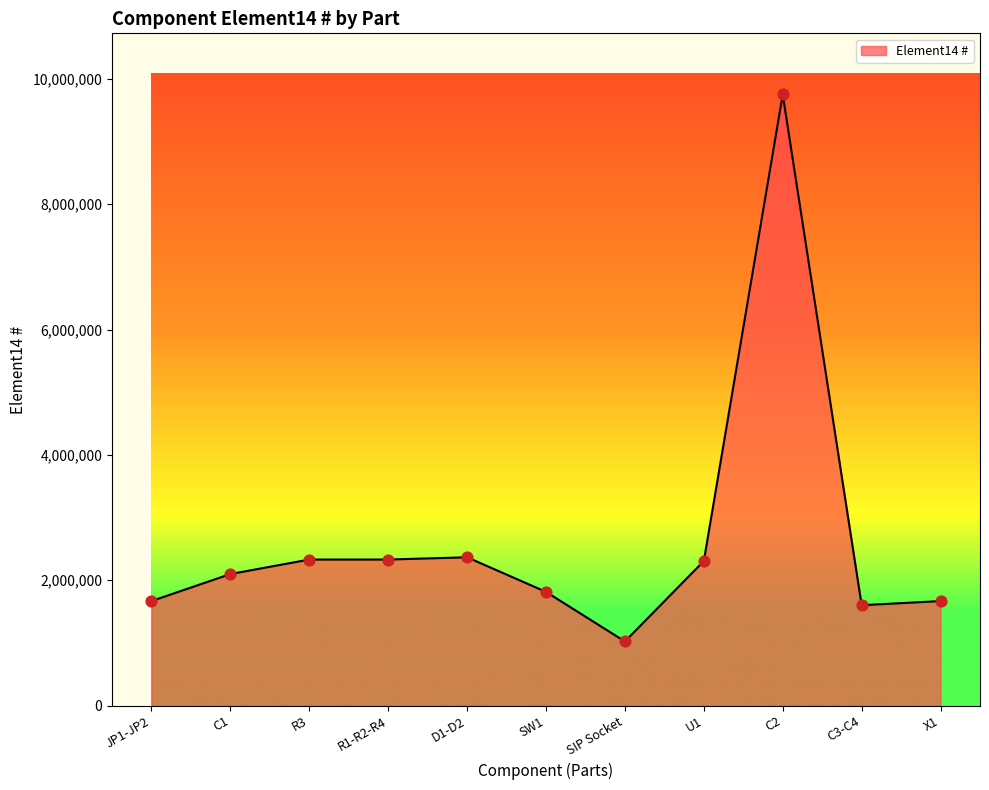

What is the change in value from JP1-JP2 to SW1?

+146169